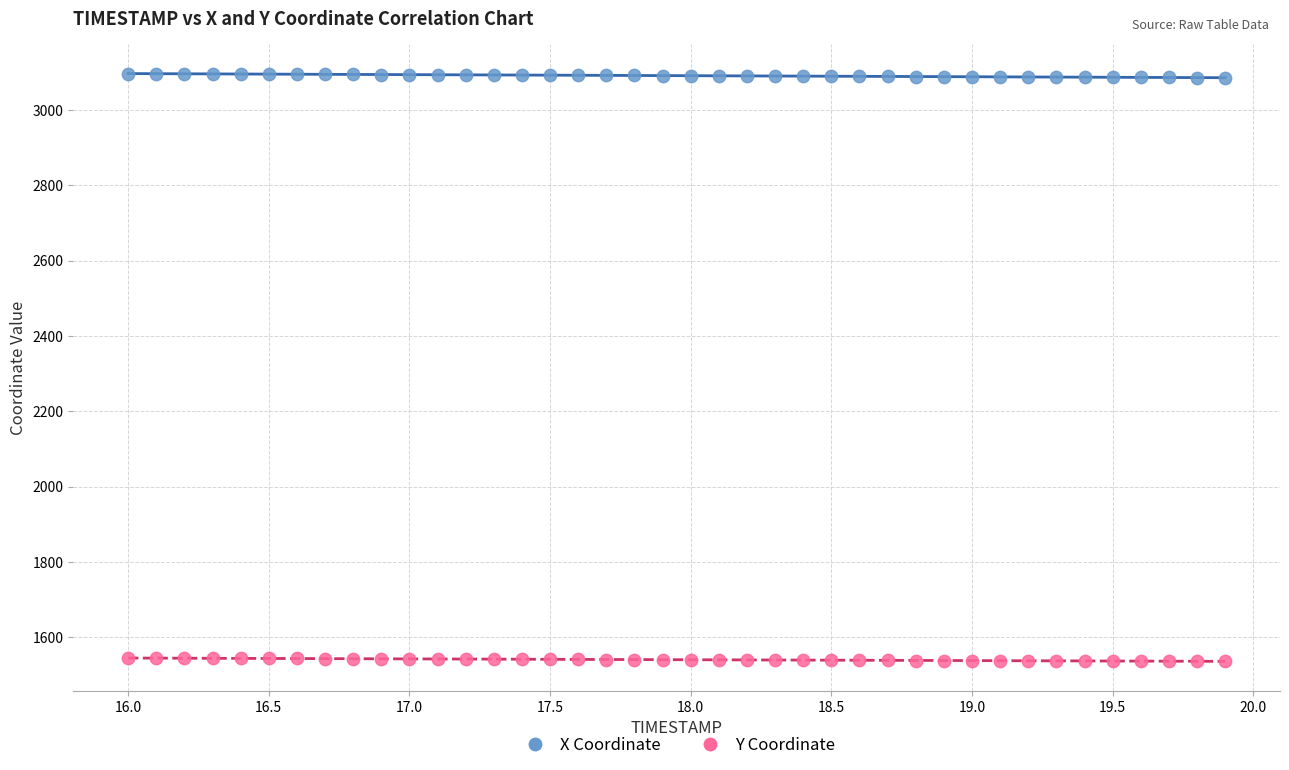

What are all the series names shown in the legend?

X Coordinate, Y Coordinate